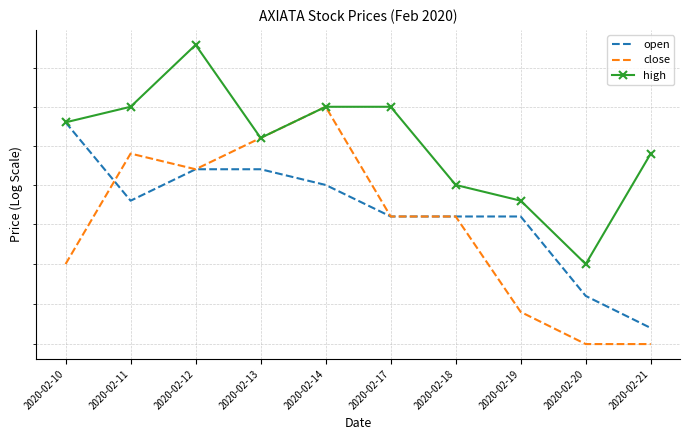

How many interior local valleys does the open series have?

1